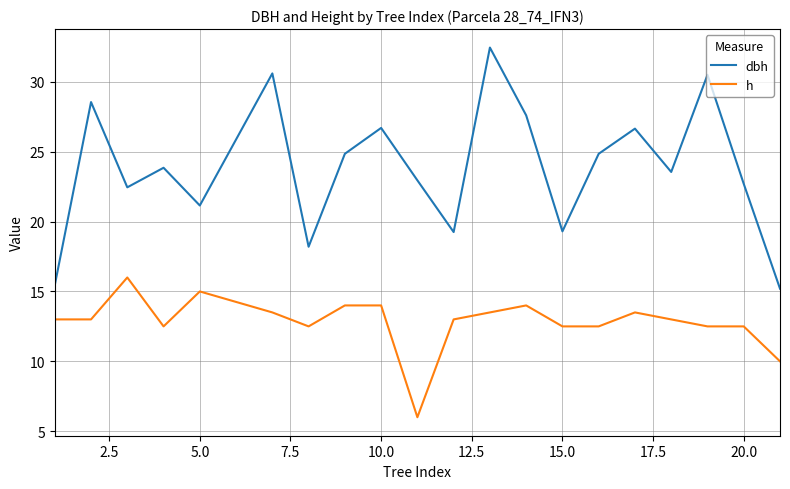

List the series in order of their overall mean, lowest first.

h, dbh